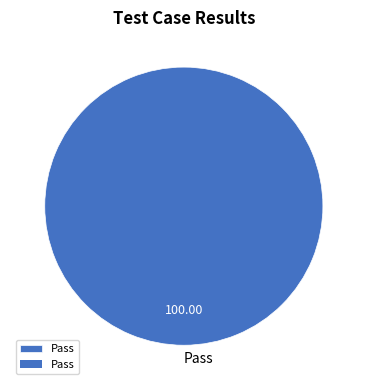

Which category accounts for the majority?

Pass